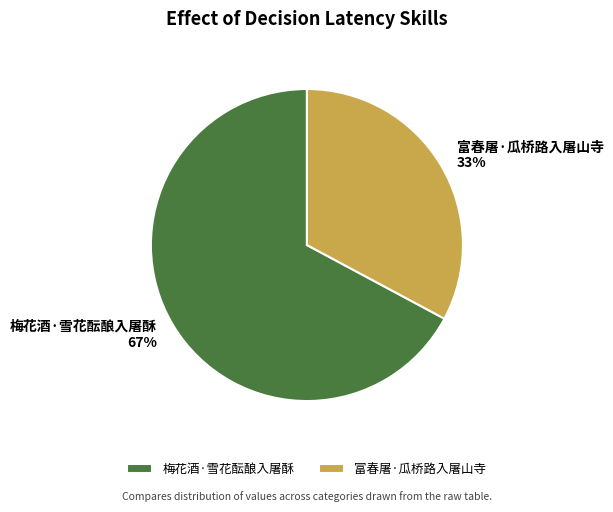

Do 富春屠·瓜桥路入屠山寺 and 梅花酒·雪花酝酿入屠酥 together represent more than half of the pie?

Yes